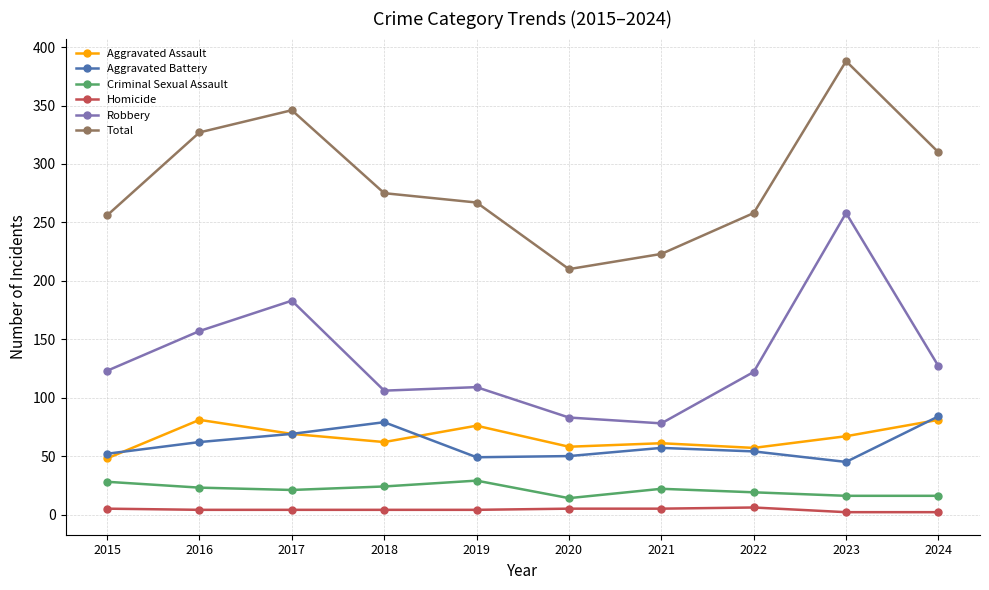

True or false: Criminal Sexual Assault has more than 0 points higher than both neighbors.

True